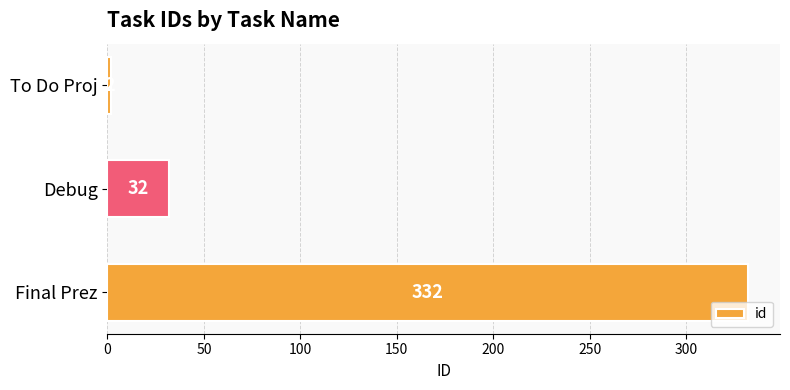

List the labels in order of value, largest first.

Final Prez, Debug, To Do Proj